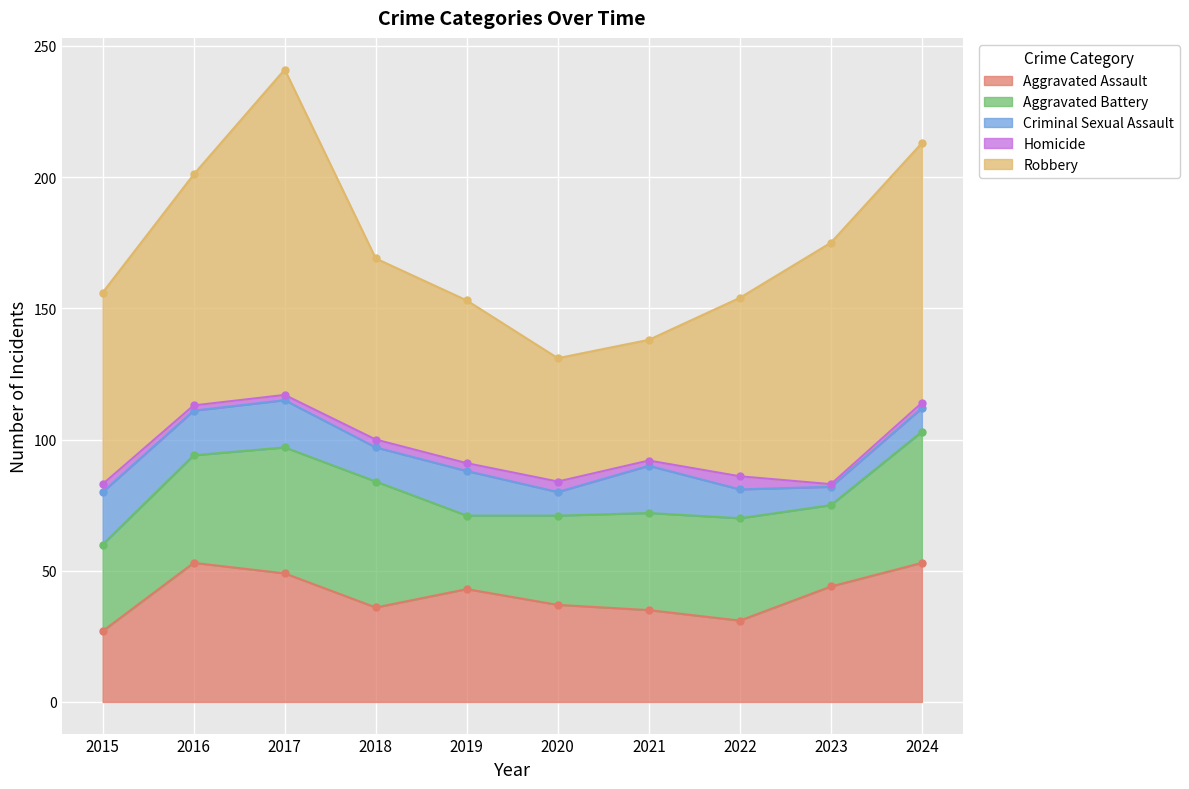

At which label is Criminal Sexual Assault closest to 13?

2018